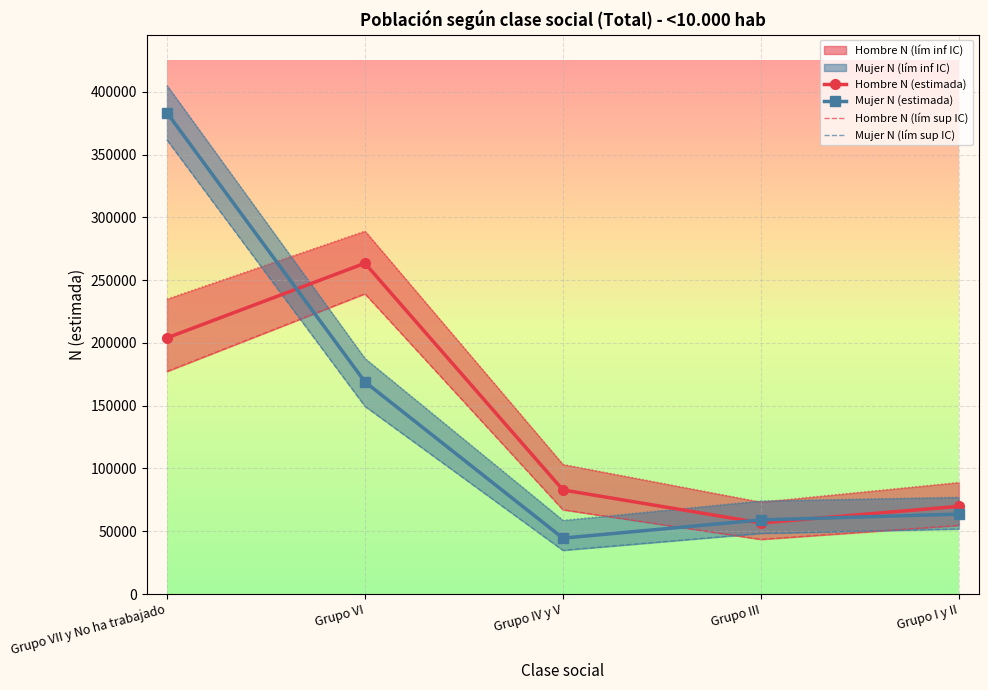

What position from the left is Grupo VI?

2